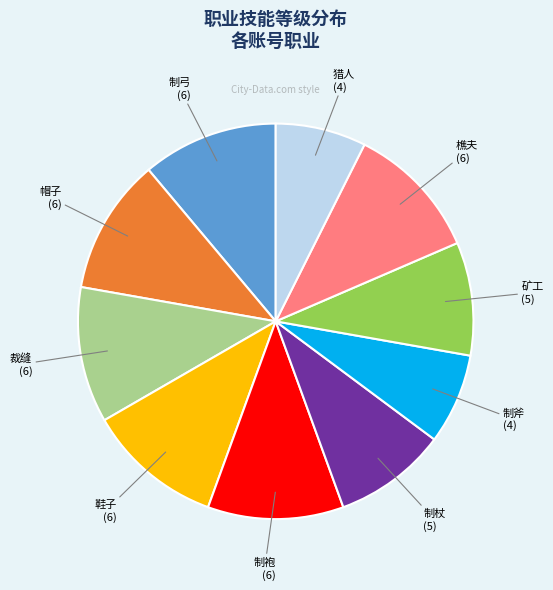

Is there a majority slice in this chart?

No